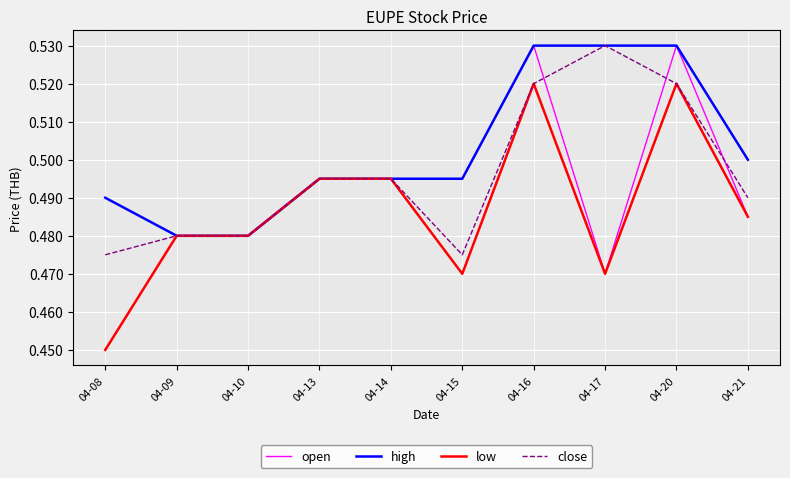

List the series in order of their overall mean, highest first.

high, close, open, low